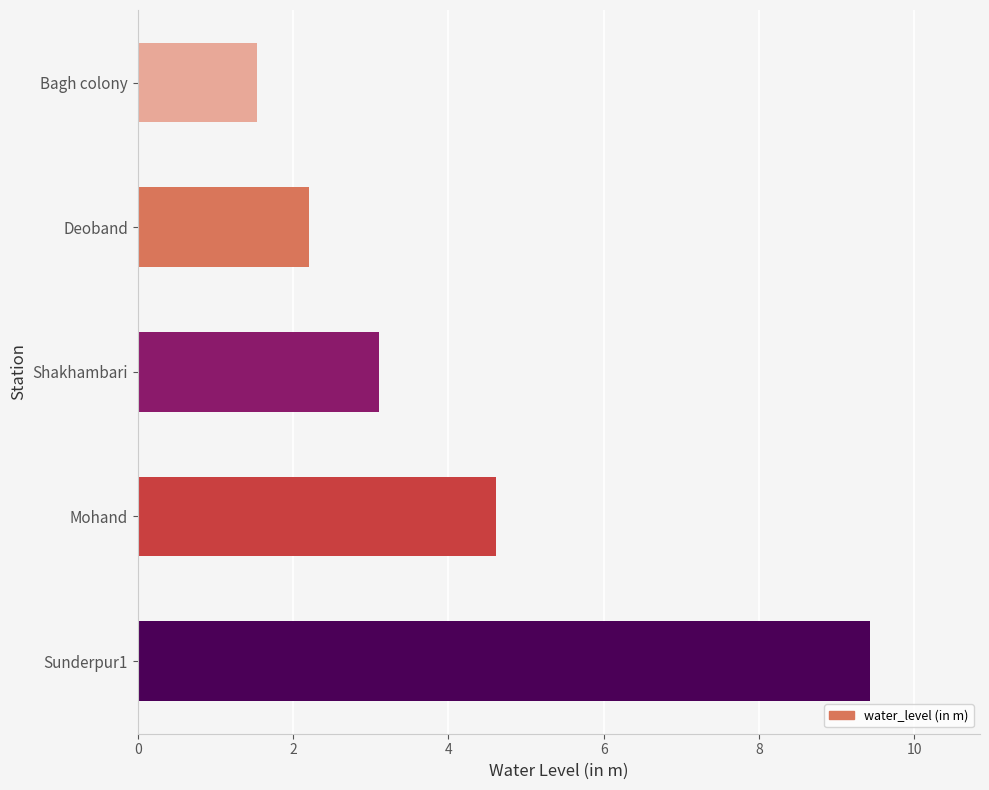

What is the average value?

4.2